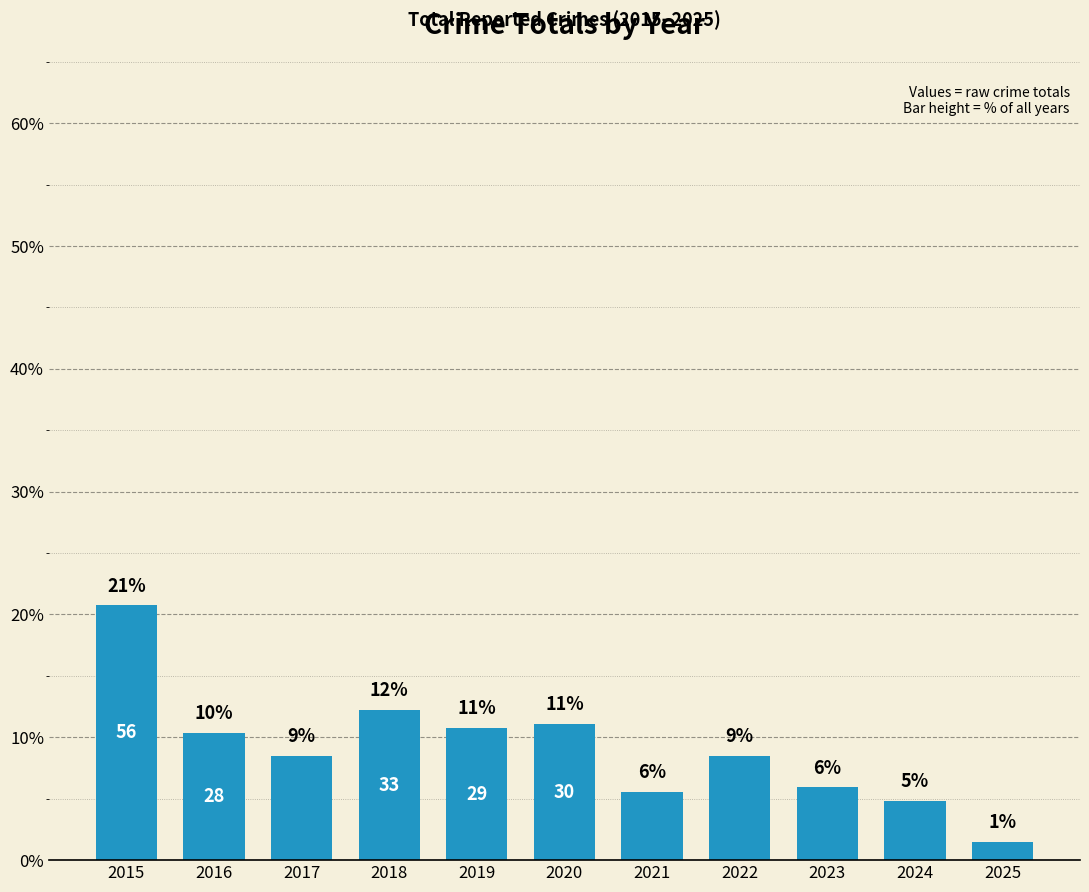

Reading left to right, transcribe all the data shown in this chart.

20.7	10.4	8.5	12.2	10.7	11.1	5.6	8.5	5.9	4.8	1.5